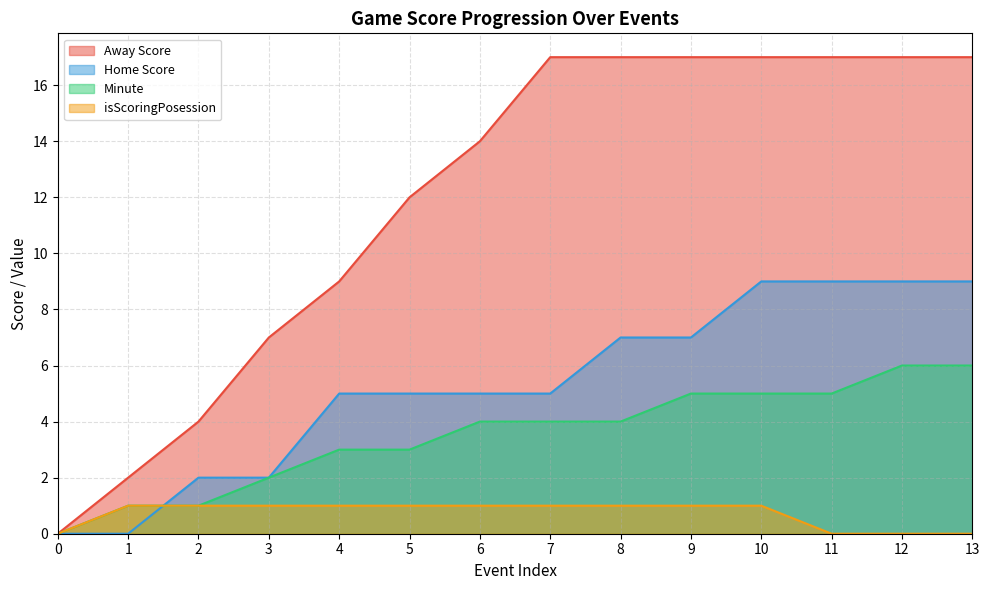

Is it true that Home Score equals 1 at 3?

False